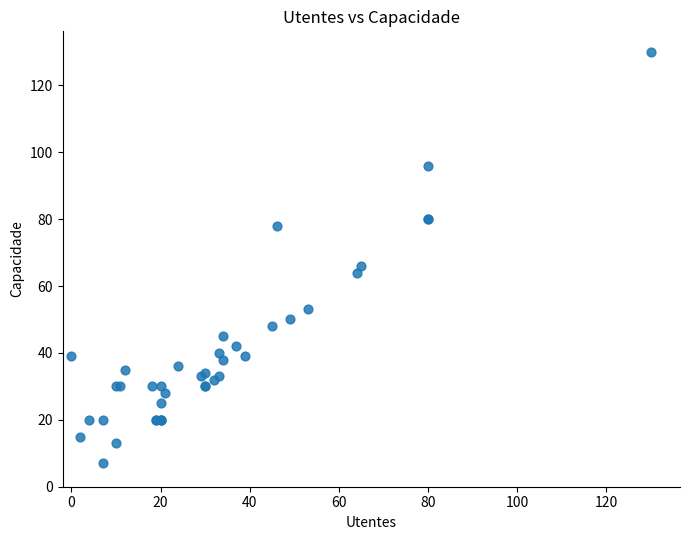

What Y value in the scatter plot is closest to 68?

66